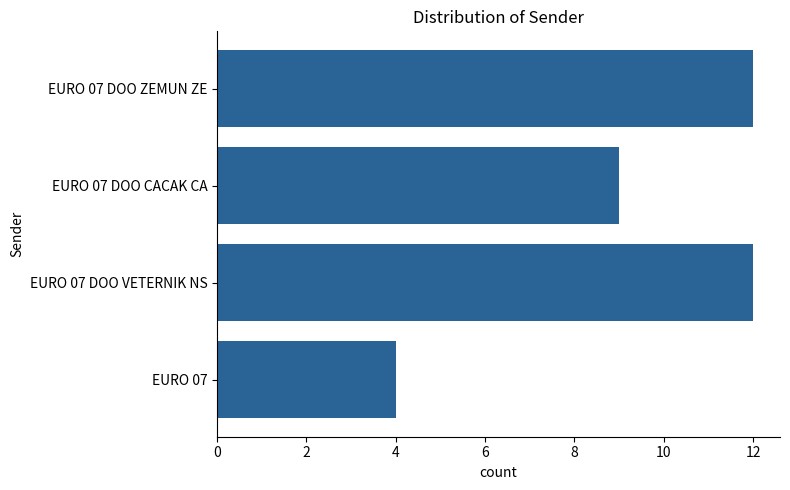

What is the difference between the maximum and minimum values?

8